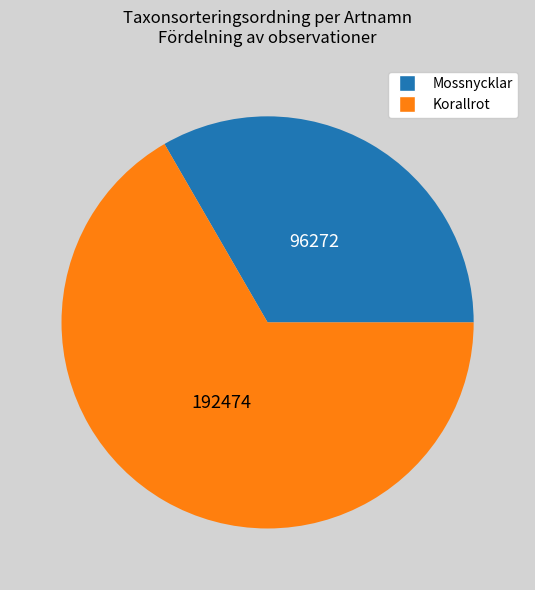

Does any single category account for the majority?

Yes